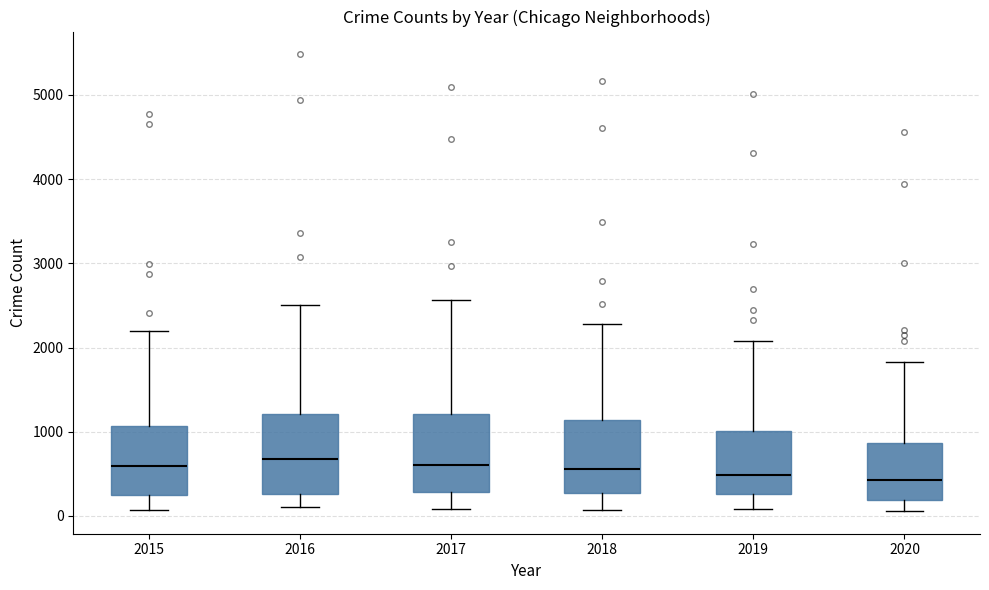

Reading left to right, transcribe this box plot: for each box, give where its median line is, the range the box spans, and where its two whiskers end, as read against the y-axis. The values are not printed on the chart, so give them approximately, as read against the axis.

2015: median 600, box 300 to 1100, whiskers 100 to 2200
2016: median 700, box 300 to 1200, whiskers 100 to 2500
2017: median 600, box 300 to 1200, whiskers 100 to 2600
2018: median 600, box 300 to 1100, whiskers 100 to 2300
2019: median 500, box 300 to 1000, whiskers 100 to 2100
2020: median 400, box 200 to 900, whiskers 100 to 1800